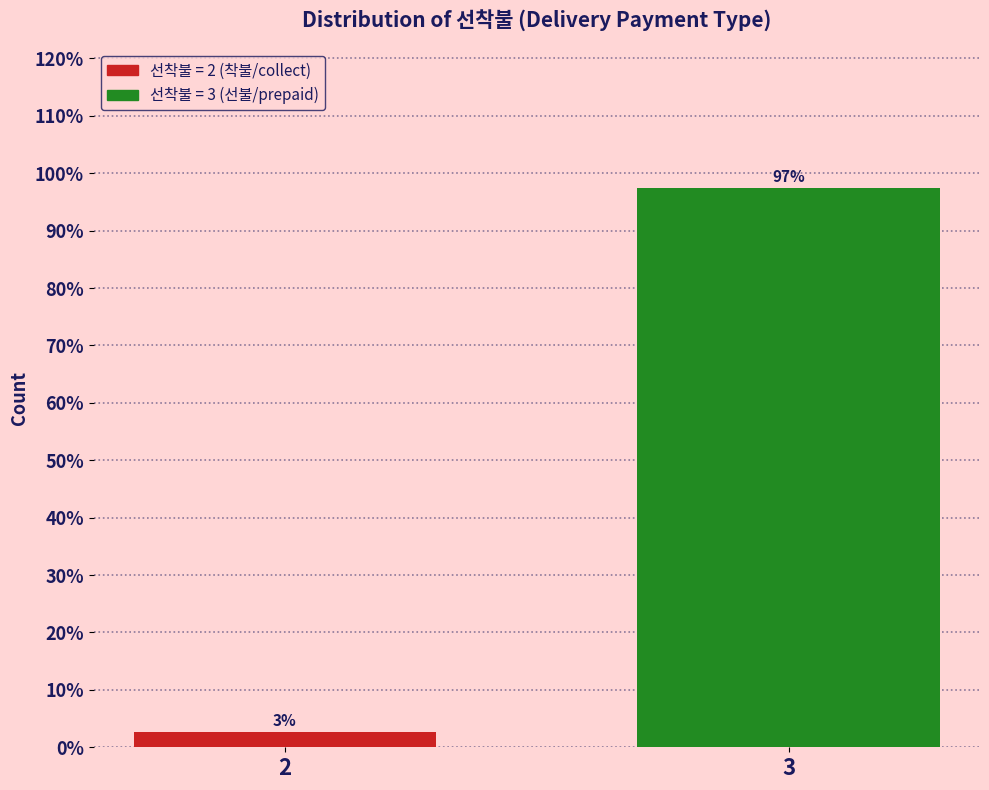

Between 3 and 2, which is larger?

3